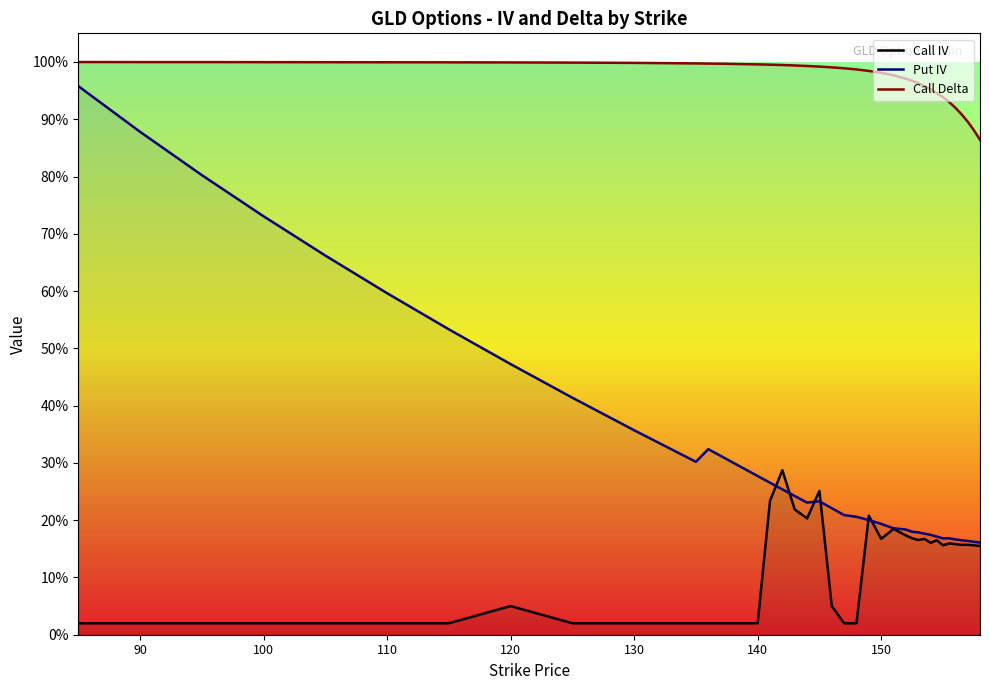

Is it true that Call IV equals 0.1 at 28?

False